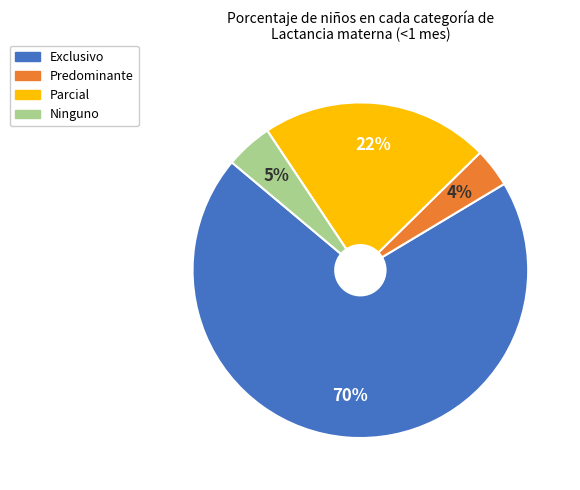

Does any single category account for the majority?

Yes